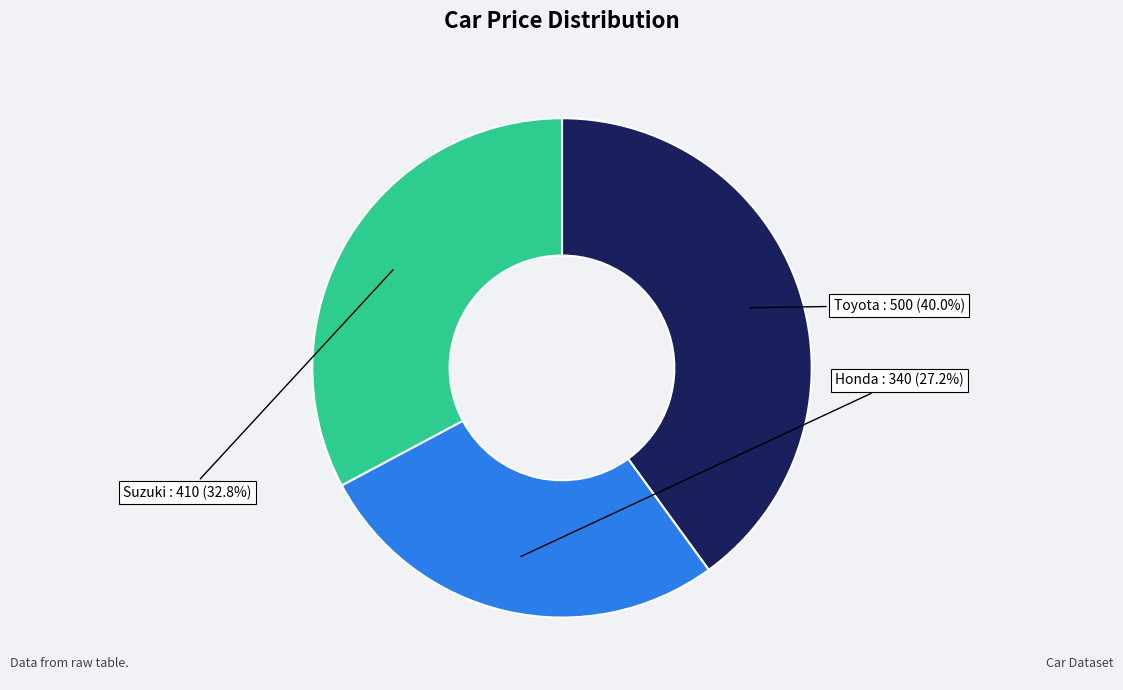

Does any single category account for the majority?

No